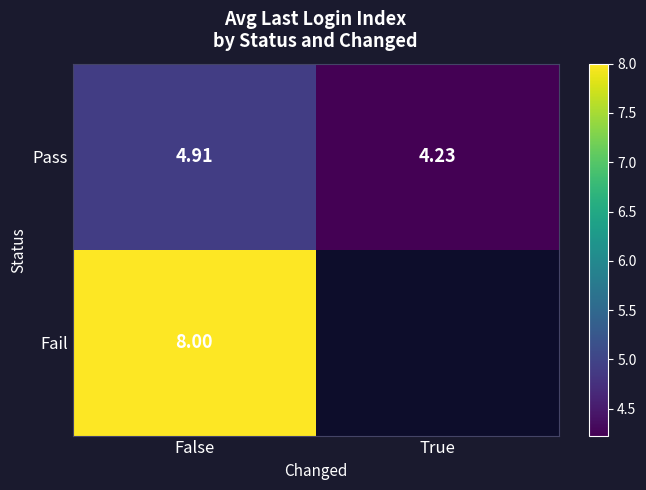

Count the Pass values in the range 4 to 5.

2